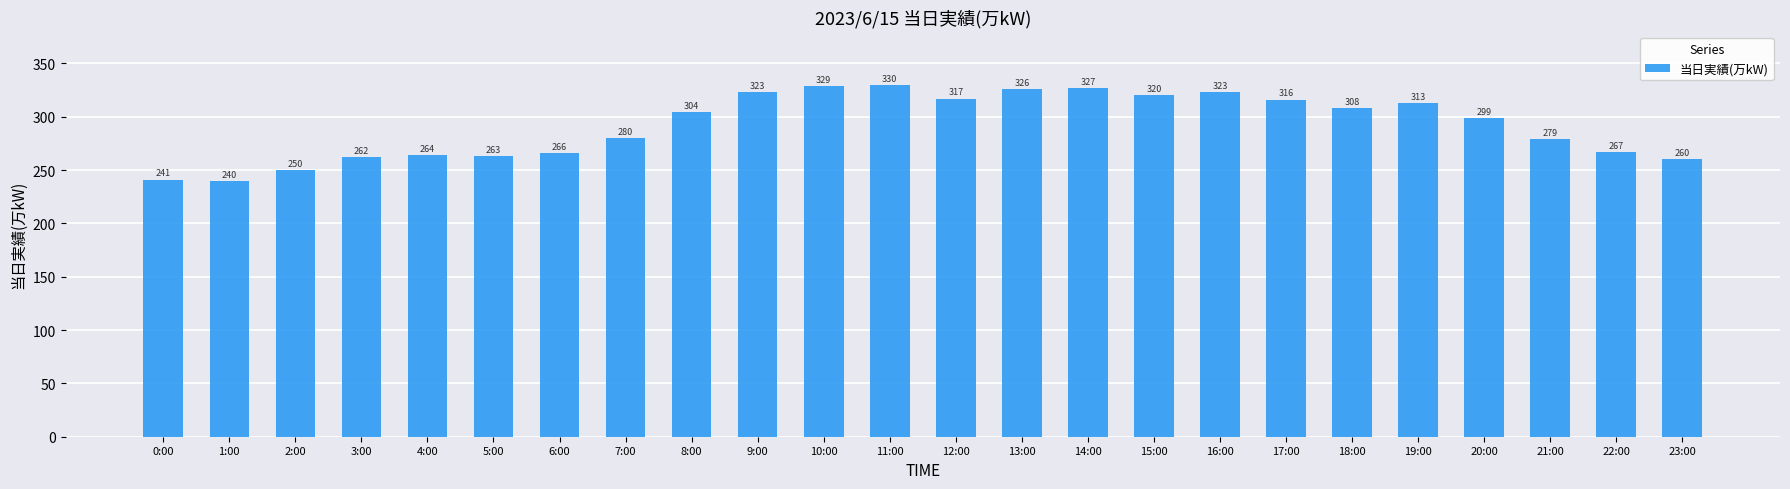

Which label corresponds to the smallest value in the chart?

1:00